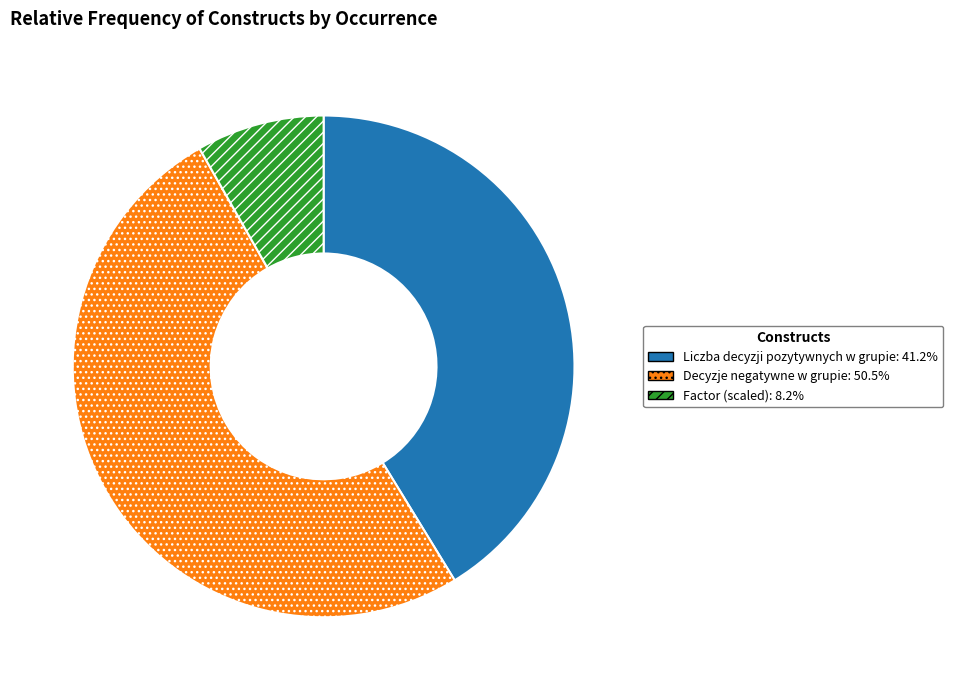

Is there any slice that represents more than half of the pie?

Yes